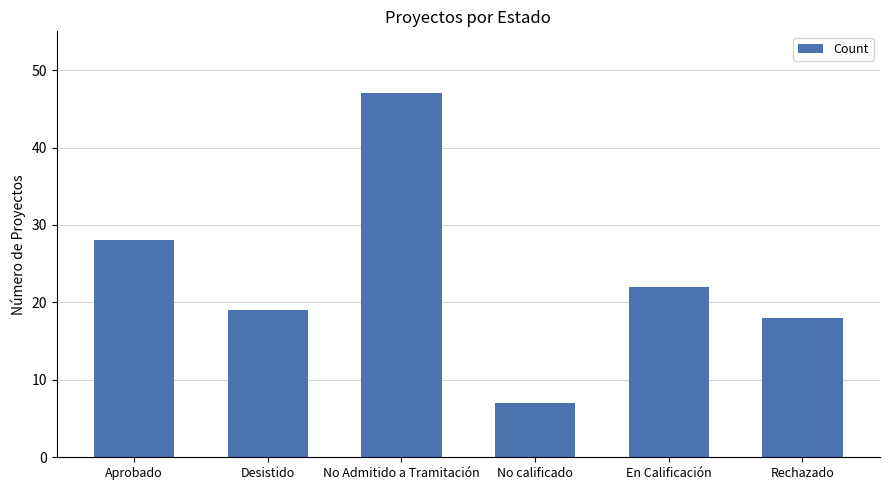

Reading right to left, list all the values displayed in this chart.

Rechazado=18	En Calificación=22	No calificado=7	No Admitido a Tramitación=47	Desistido=19	Aprobado=28